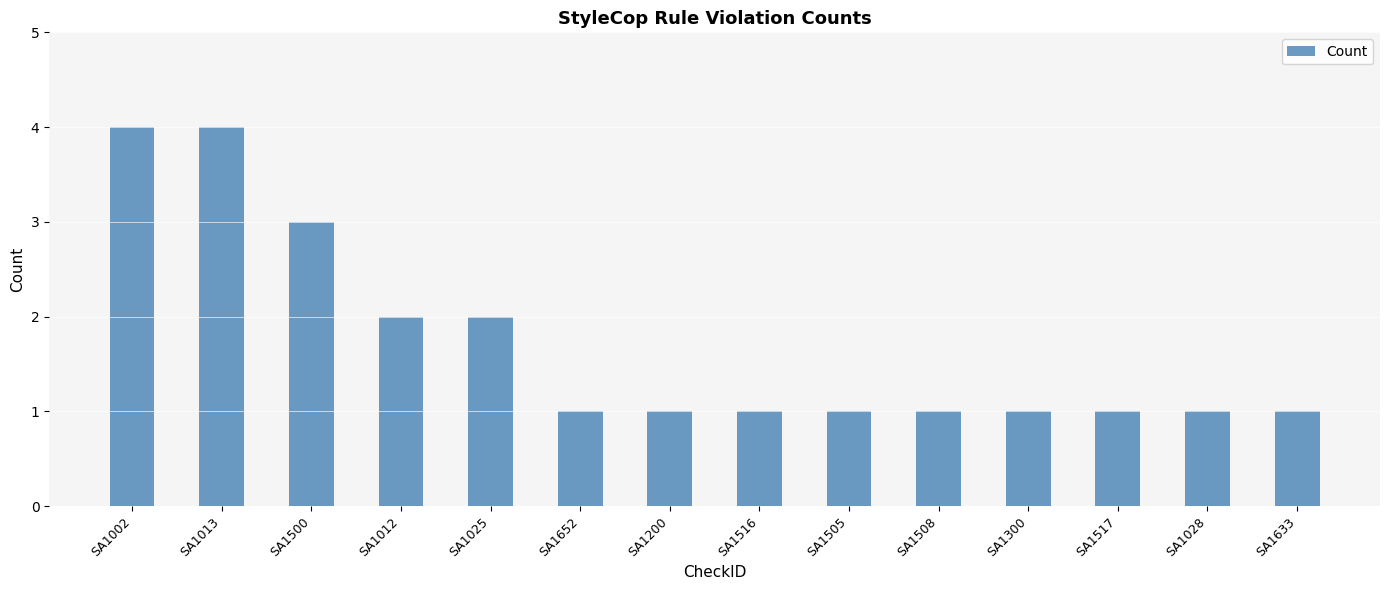

What is the sum of the values at SA1002 and SA1300?

5